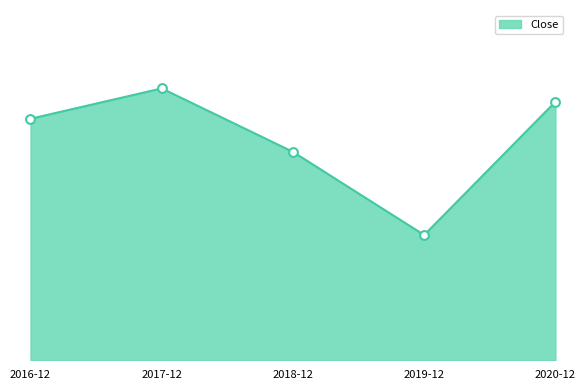

Is this an area chart (filled region under the line)?

Yes